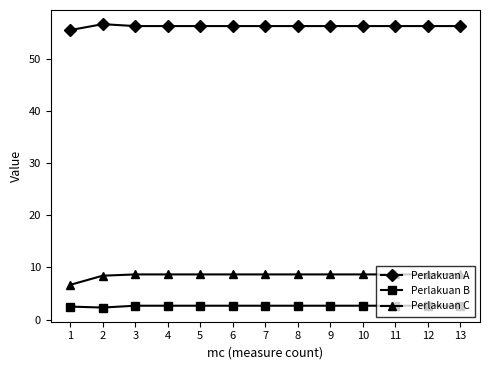

True or false: Perlakuan C and Perlakuan B intersect in this chart.

False